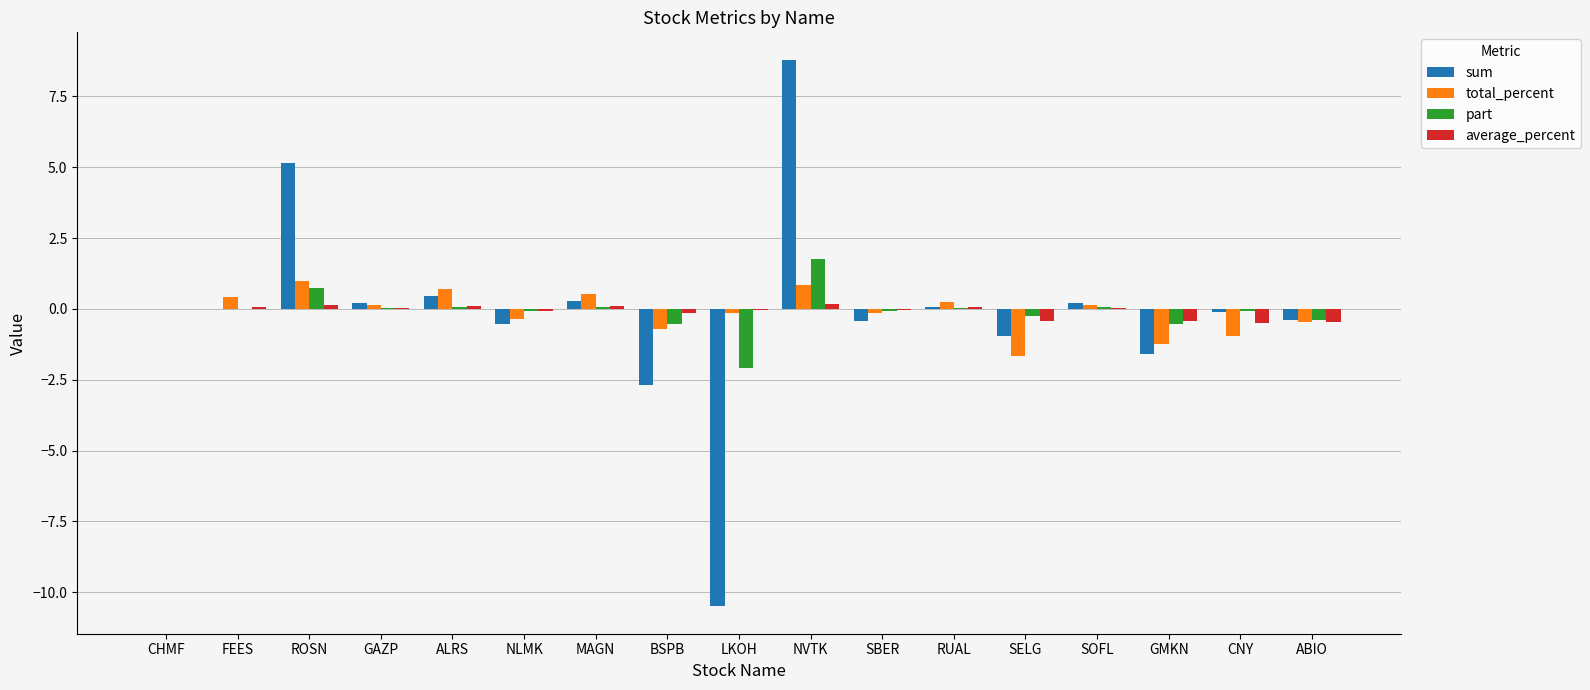

What is the approximate value of sum at GMKN?

-1.6